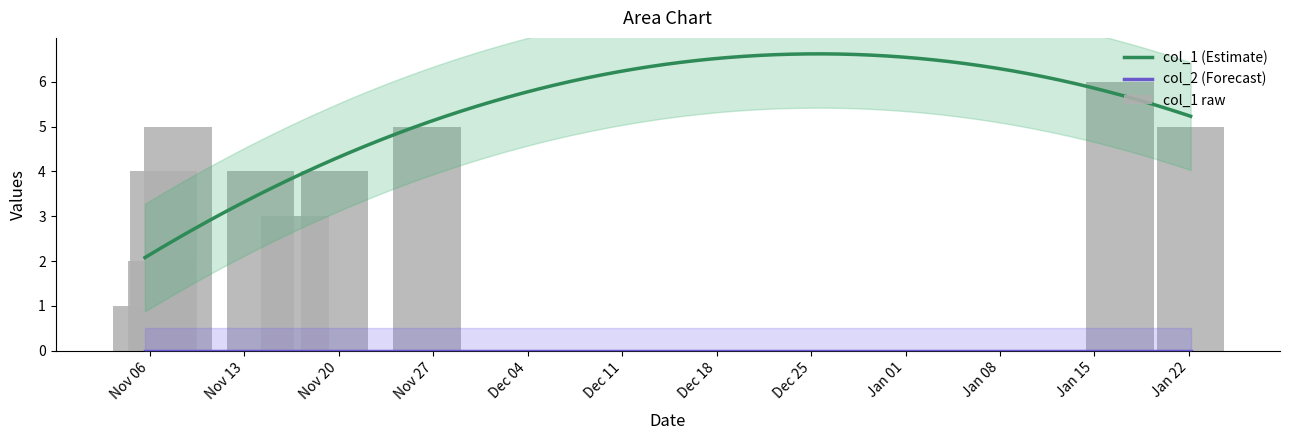

Reading right to left, what are all the values shown in this chart?

5	6	5	4	3	4	5	4	2	1	0